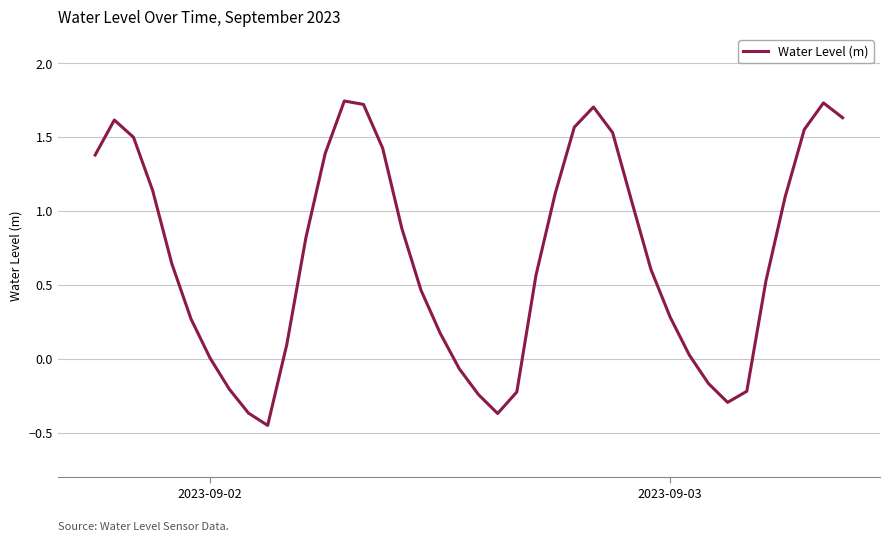

What is the difference between the maximum and minimum values?

2.2